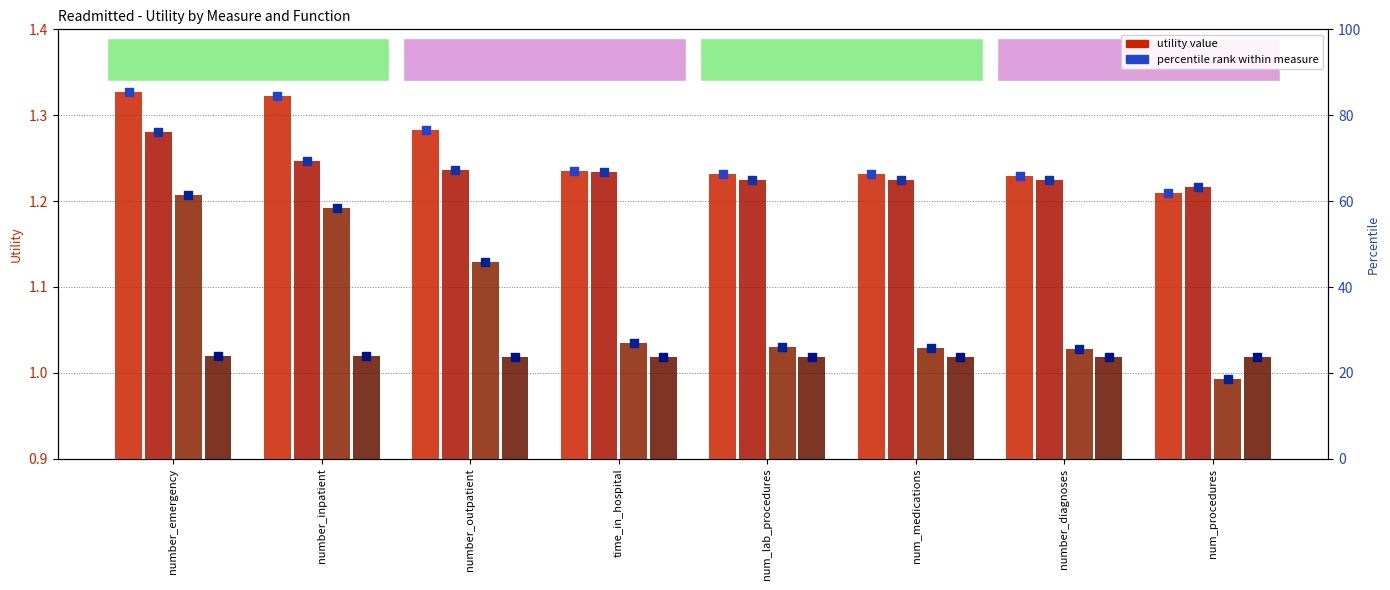

At how many categories does at least one series exceed 16?

8